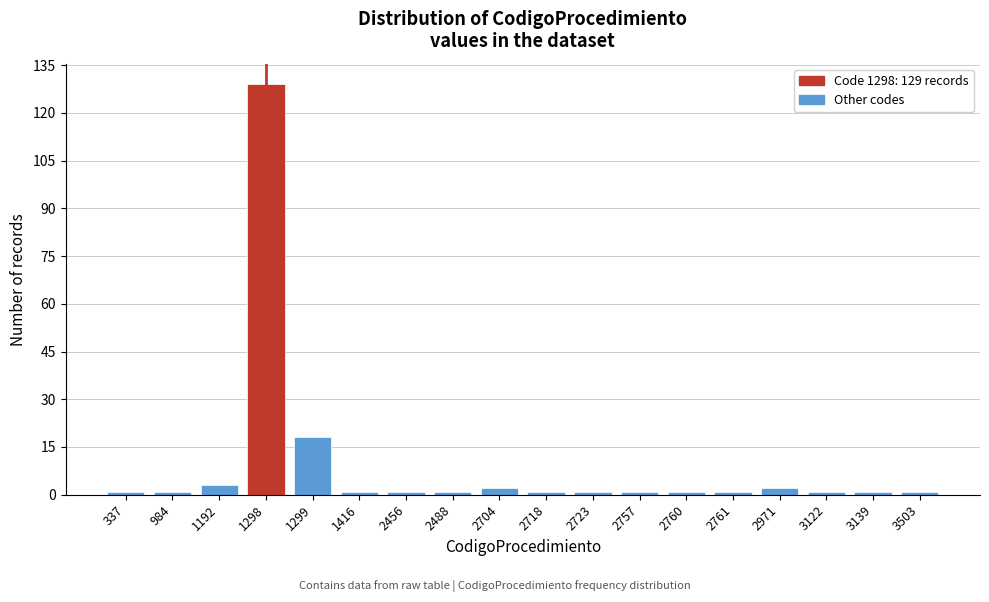

Reading left to right, extract all data points from this chart.

1	1	3	129	18	1	1	1	2	1	1	1	1	1	2	1	1	1